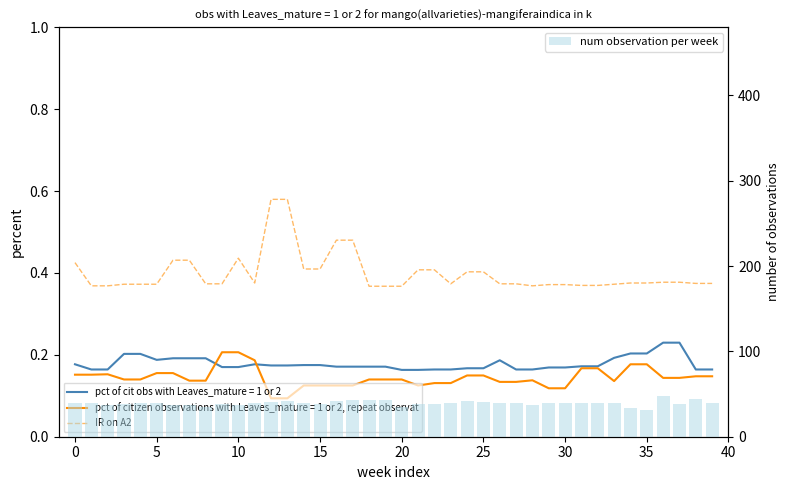

What is the difference between the second highest and second lowest values in the IR on A2 series?

0.2